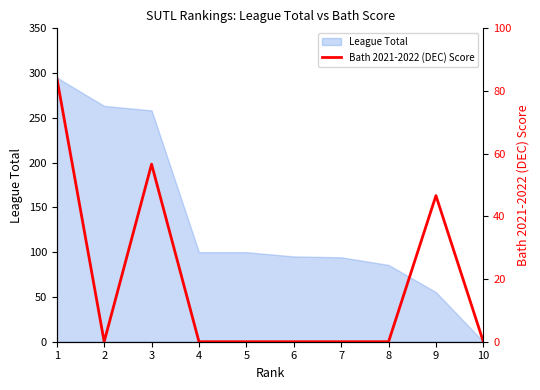

Does the chart have visible grid lines?

No